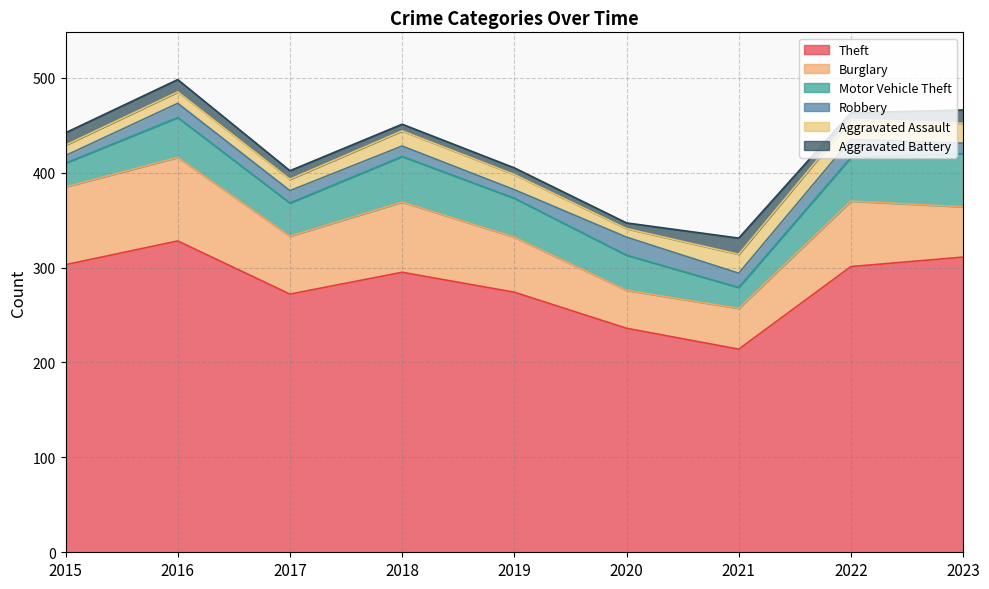

List the labels in order of Burglary value, smallest first.

2020, 2021, 2023, 2019, 2017, 2022, 2018, 2015, 2016